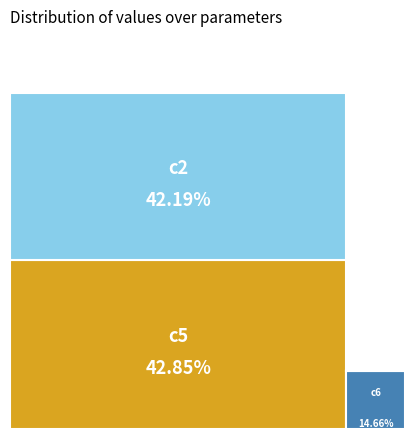

The c3 slice represents 1% of the pie. True or false?

False